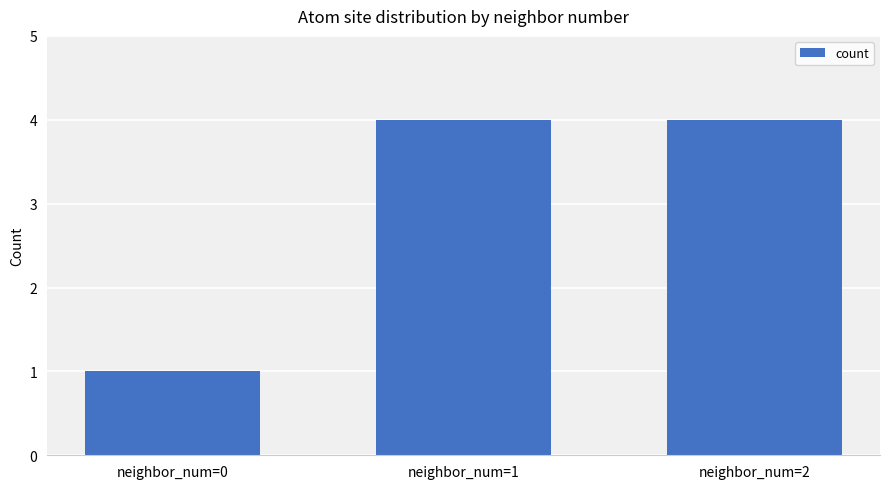

What is the difference between the maximum and minimum values?

3